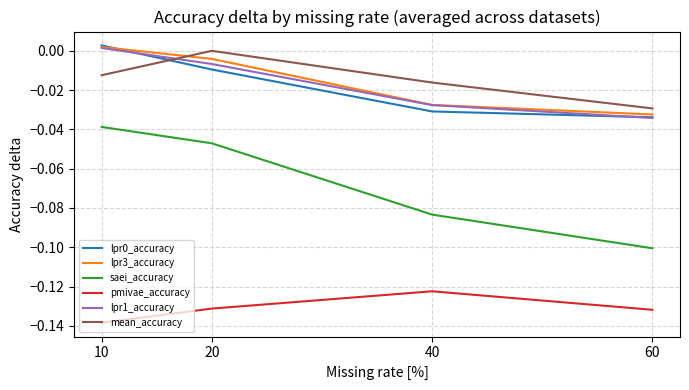

Where is lpr3_accuracy nearest to the value 0?

10